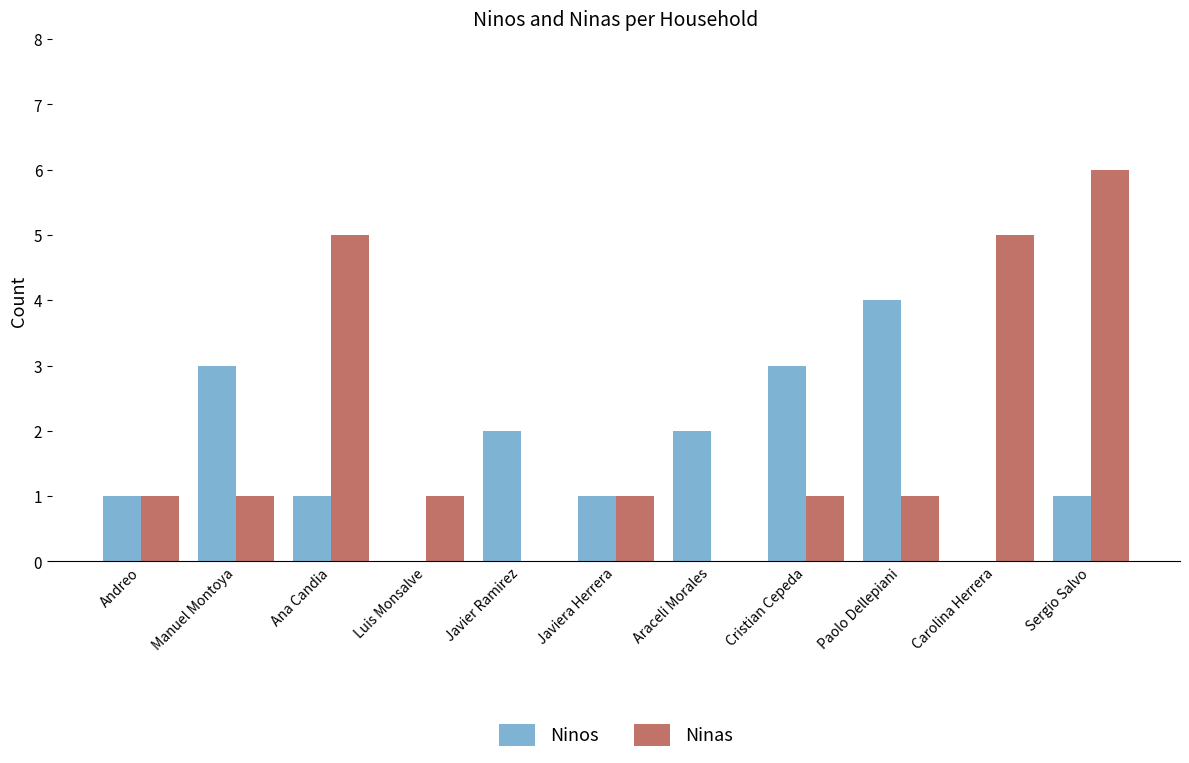

Is it true that Ninas equals 0 at Javier Ramirez?

True